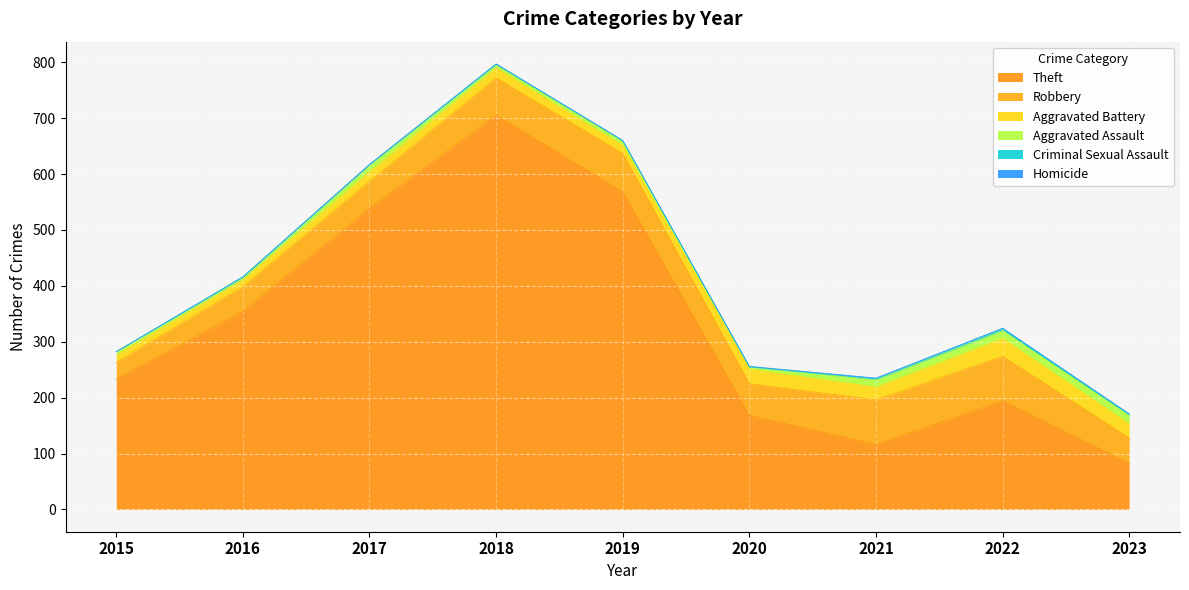

Reading right to left, what are all the values shown in this chart?

Theft: 2023=82	2022=194	2021=116	2020=168	2019=568	2018=705	2017=538	2016=354	2015=233
Robbery: 2023=46	2022=80	2021=80	2020=57	2019=69	2018=67	2017=49	2016=44	2015=30
Aggravated Battery: 2023=25	2022=32	2021=23	2020=26	2019=14	2018=18	2017=17	2016=13	2015=13
Aggravated Assault: 2023=15	2022=14	2021=13	2020=4	2019=8	2018=5	2017=12	2016=3	2015=6
Criminal Sexual Assault: 2023=2	2022=4	2021=2	2020=0	2019=1	2018=2	2017=1	2016=2	2015=0
Homicide: 2023=1	2022=0	2021=1	2020=1	2019=0	2018=0	2017=0	2016=0	2015=0